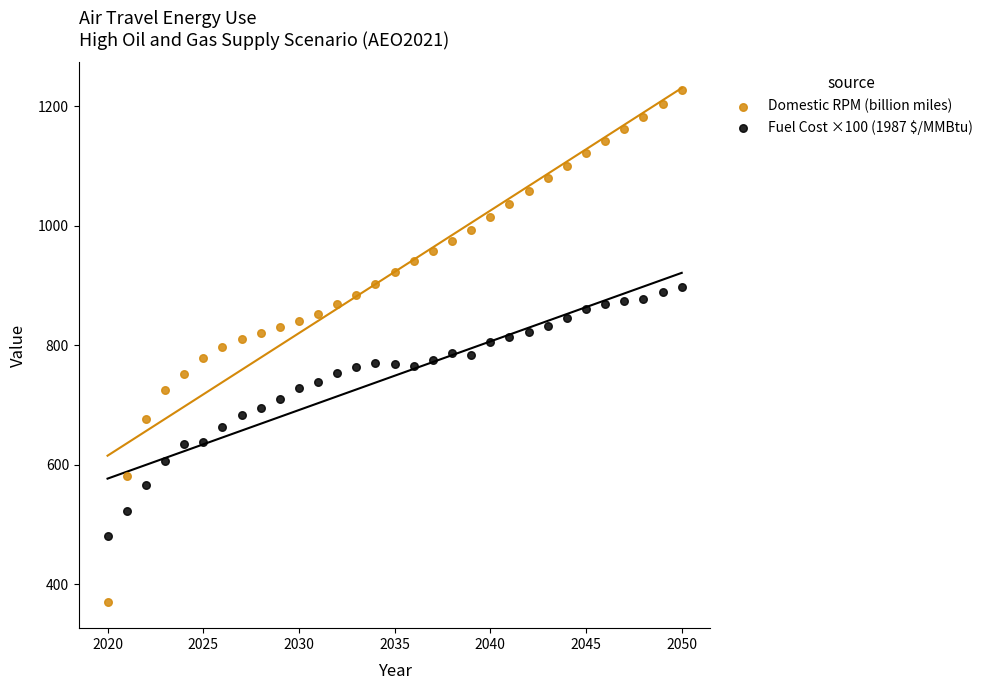

What are all the series names shown in the legend?

Domestic RPM (billion miles), Fuel Cost ×100 (1987 $/MMBtu)